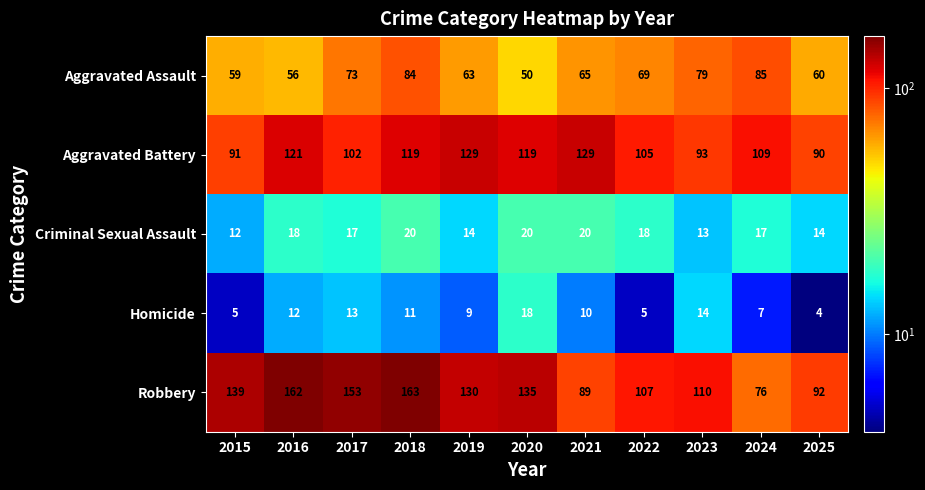

Is it true that Aggravated Battery equals 19 at 2015?

False